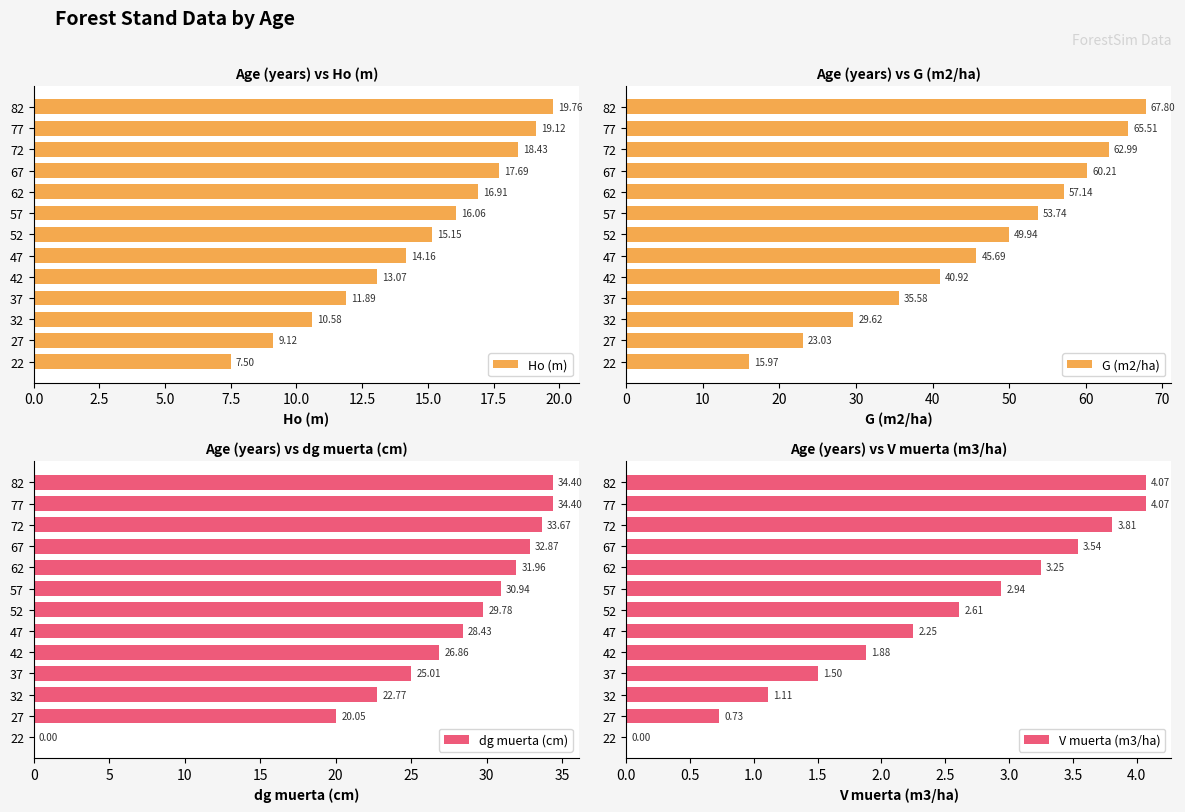

Rank the categories by Ho (m) value from highest to lowest.

82, 77, 72, 67, 62, 57, 52, 47, 42, 37, 32, 27, 22